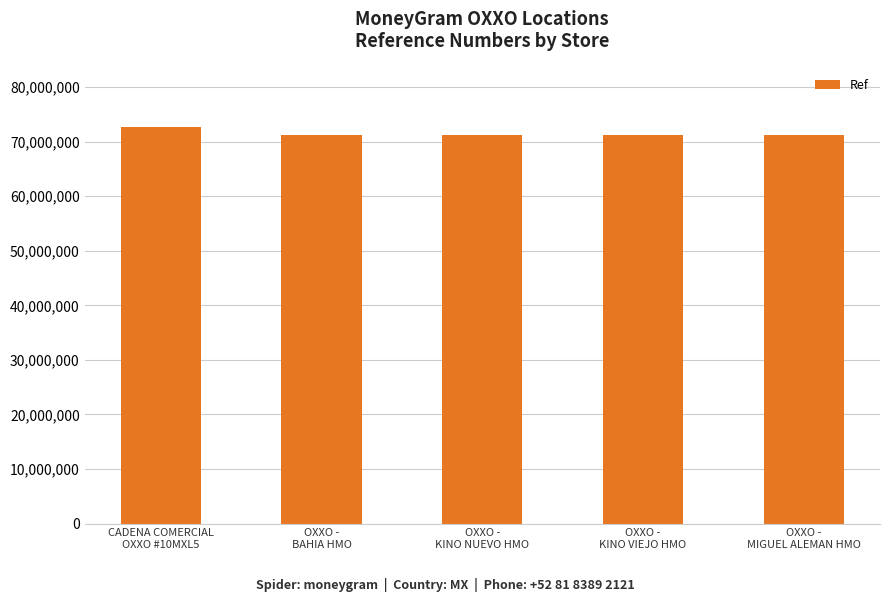

What is the minimum value shown in the chart?

71277707